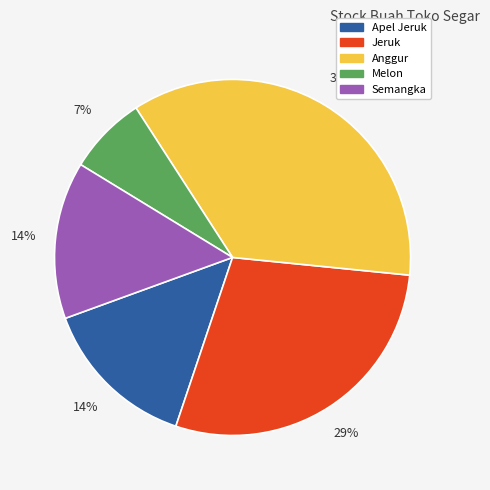

The Apel Jeruk slice represents 7% of the pie. True or false?

False